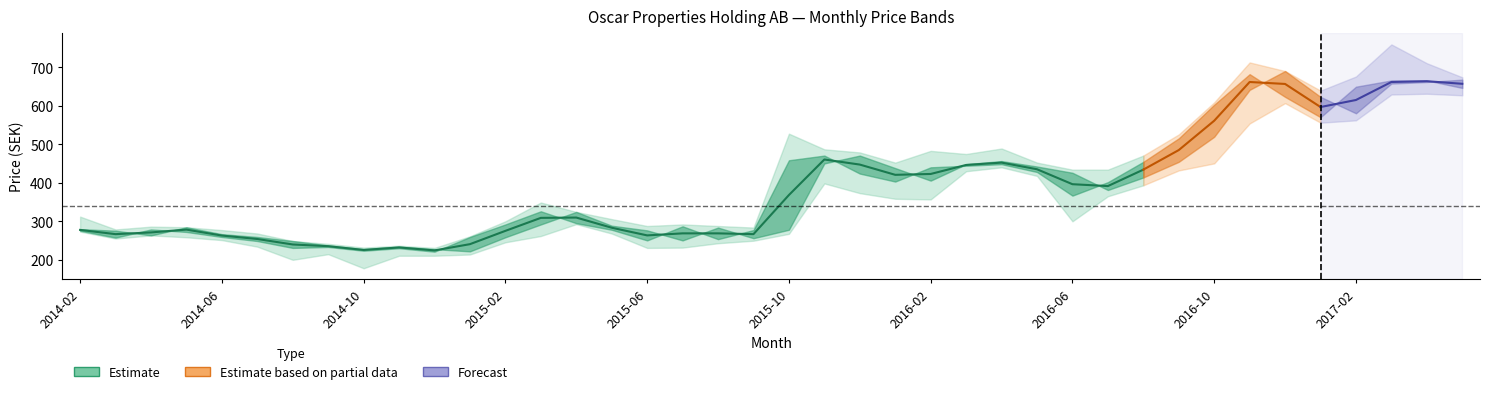

Reading left to right, extract all data points from this chart.

Highest Price: 312.5	279.2	286.5	284.9	277.6	268.7	249.2	241.9	232.2	237.0	231.3	261.4	300.3	349.1	324.7	306.0	288.2	292.2	288.2	284.1	527.6	487.0	478.9	452.5	483.0	474.9	489.1	452.6	434.3	434.3	470.9	525.6	608.9	712.4	690.0	639.3	675.8	759.0	710.3	673.8
Opening Price: 280.1	276.0	263.8	284.9	267.1	259.8	249.2	237.8	228.1	234.6	228.1	222.4	258.9	292.2	324.7	289.0	276.8	250.8	284.1	256.5	278.4	450.5	470.8	438.3	405.9	448.5	456.6	442.4	426.2	381.6	414.0	454.6	519.6	641.3	690.0	623.1	580.5	657.6	661.6	667.7
Closing Price: 276.0	258.1	279.2	272.7	259.8	249.2	231.3	233.8	224.0	230.5	221.6	259.8	292.2	326.3	295.5	278.4	250.8	287.4	254.1	277.6	458.6	470.8	424.1	403.4	440.4	444.4	448.5	428.2	366.9	401.9	454.6	515.5	602.8	681.9	623.1	570.3	649.5	665.7	665.7	646.2
Lowest Price: 273.6	255.7	263.8	258.9	251.6	234.6	200.5	215.1	178.6	211.1	211.1	214.3	246.0	262.2	293.0	268.7	231.3	232.2	243.5	250.0	267.9	398.6	373.4	358.8	357.2	430.2	440.4	418.1	300.4	365.3	393.7	432.3	450.6	554.1	606.8	556.1	562.2	629.2	631.2	627.1